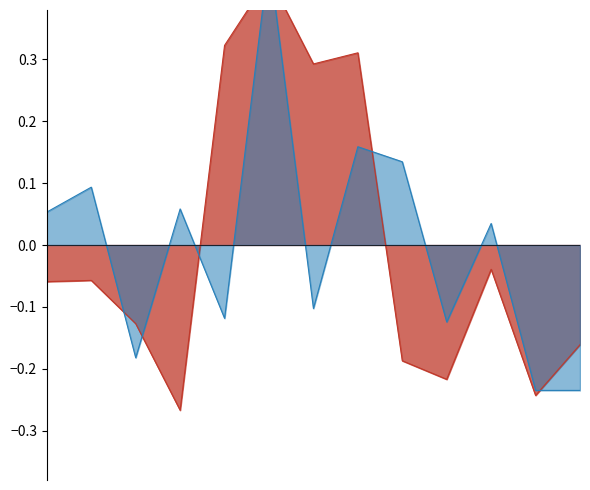

Reading left to right, list all the values displayed in this chart.

EstablishedPatients: -0.1	-0.1	-0.1	-0.3	0.3	0.4	0.3	0.3	-0.2	-0.2	-0.0	-0.2	-0.2
NewPatients: 0.1	0.1	-0.2	0.1	-0.1	0.5	-0.1	0.2	0.1	-0.1	0.0	-0.2	-0.2